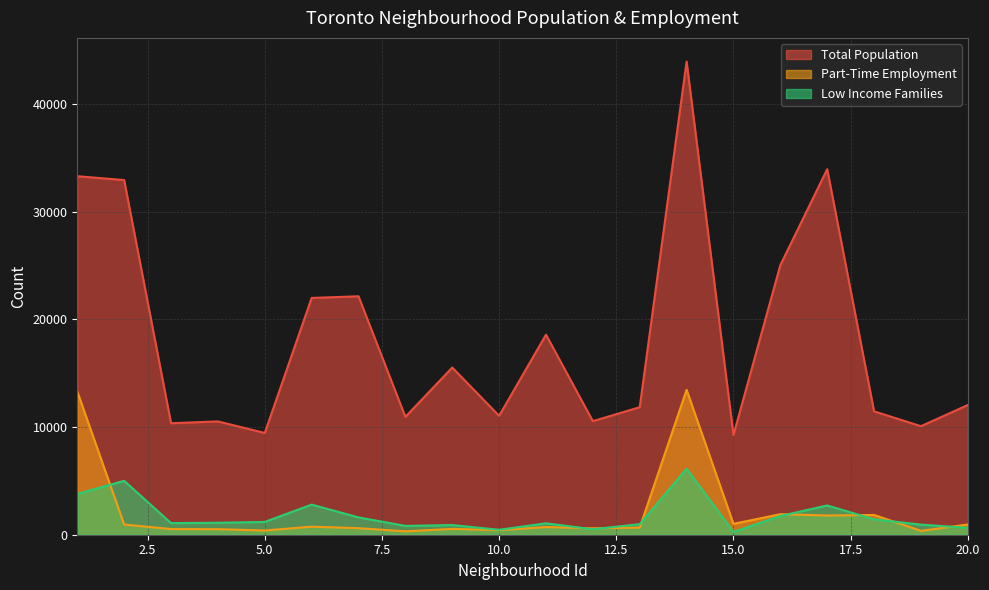

How many interior local peaks does the Total Population series have?

6